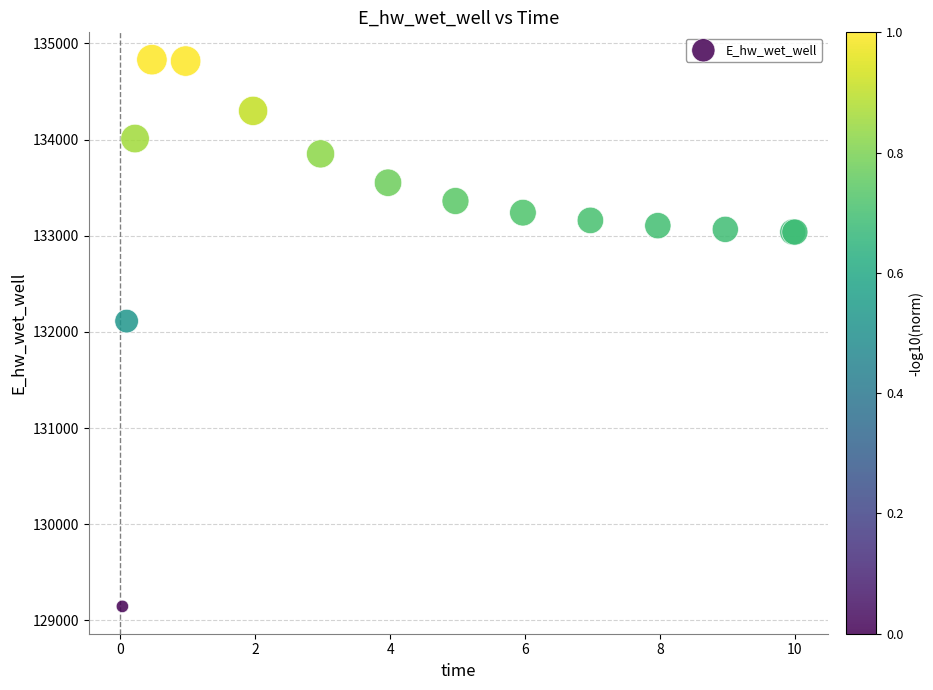

What Y value in the scatter plot is closest to 131988?

132112.5